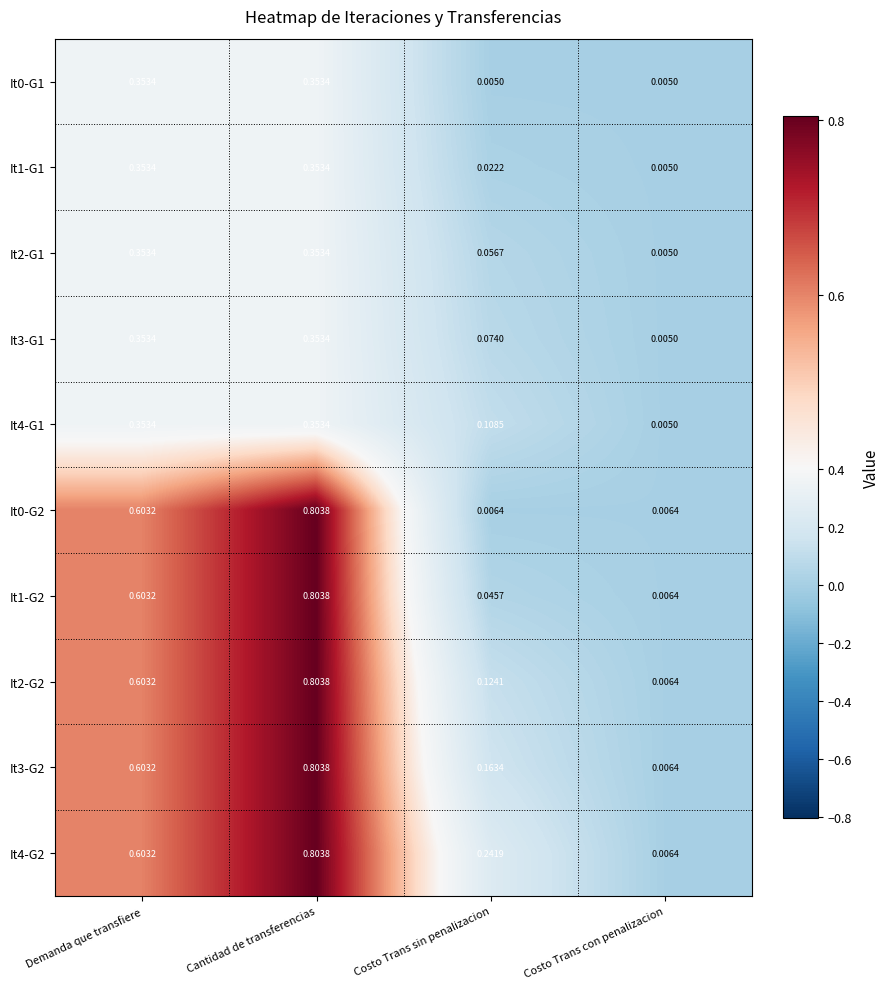

Where is It2-G2 nearest to the value 0?

Costo Trans con penalizacion